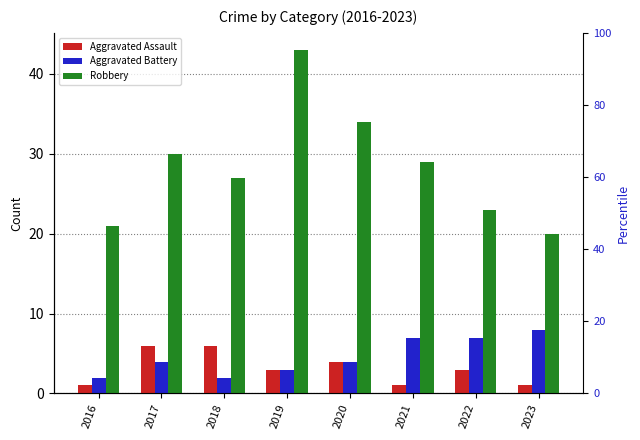

At how many categories does at least one series exceed 36?

1